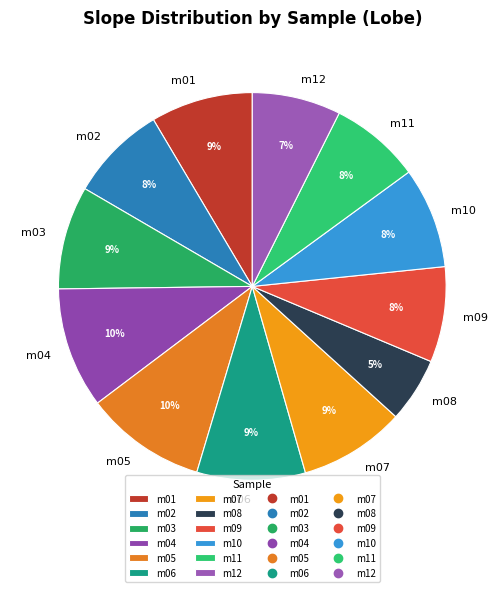

To the nearest percent, what percentage of the pie is m06?

9%